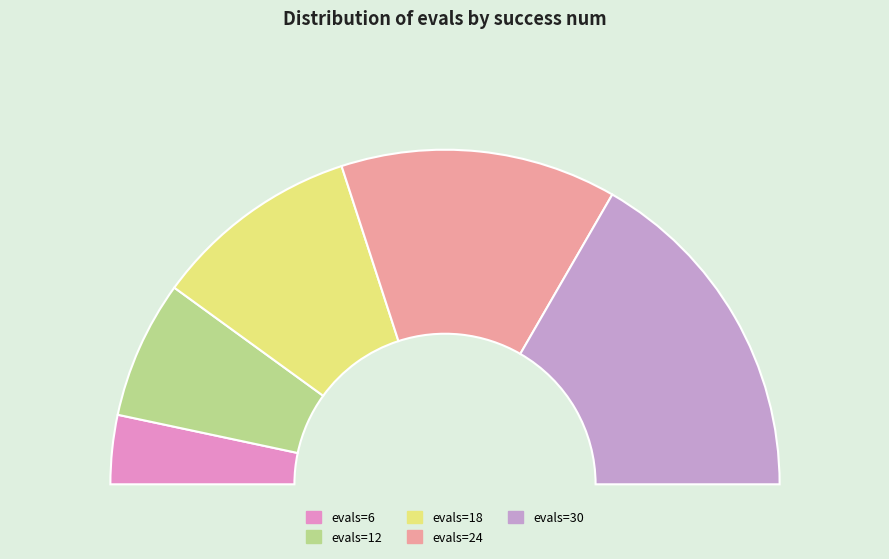

Which slice is the smallest?

1